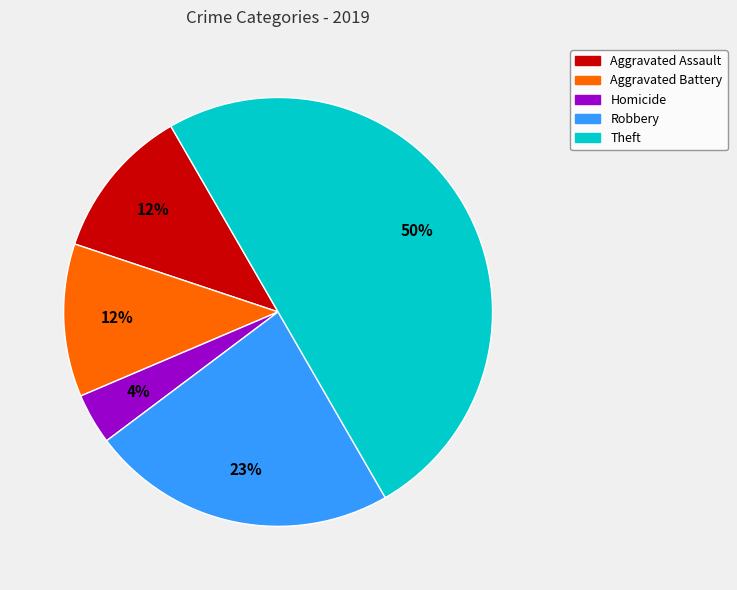

Is the sum of Aggravated Assault and Aggravated Battery greater than half?

No